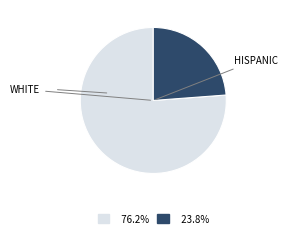

Is there a majority slice in this chart?

Yes